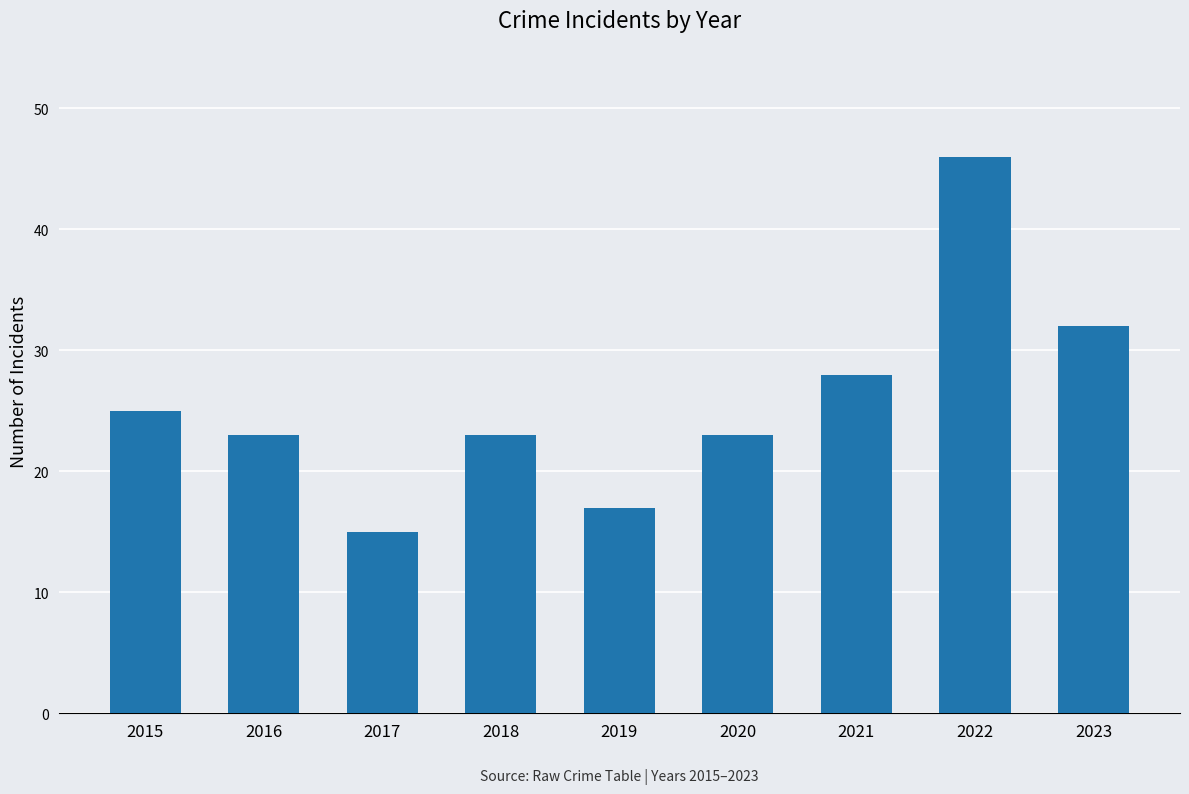

What is the sum of the values at 2022 and 2016?

69